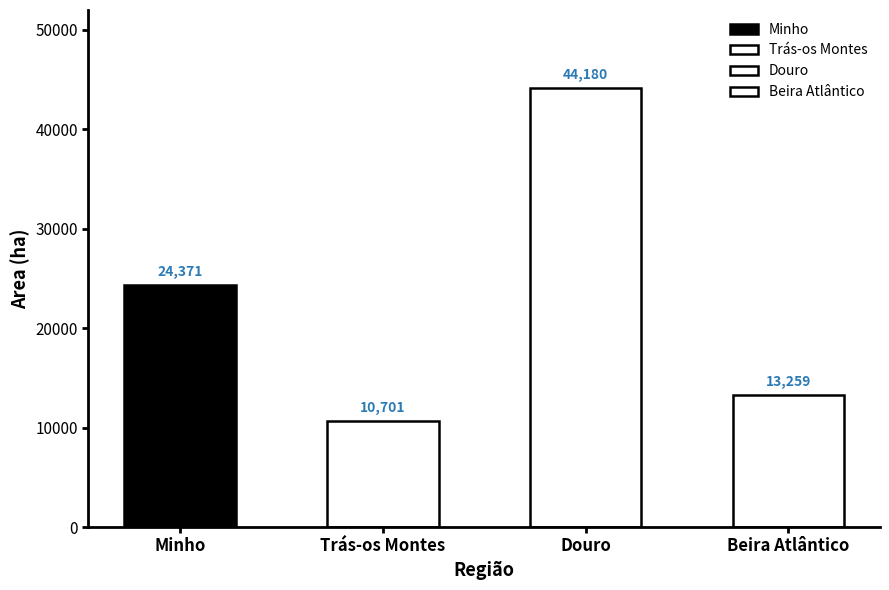

Rank the categories by value from lowest to highest.

Trás-os Montes, Beira Atlântico, Minho, Douro